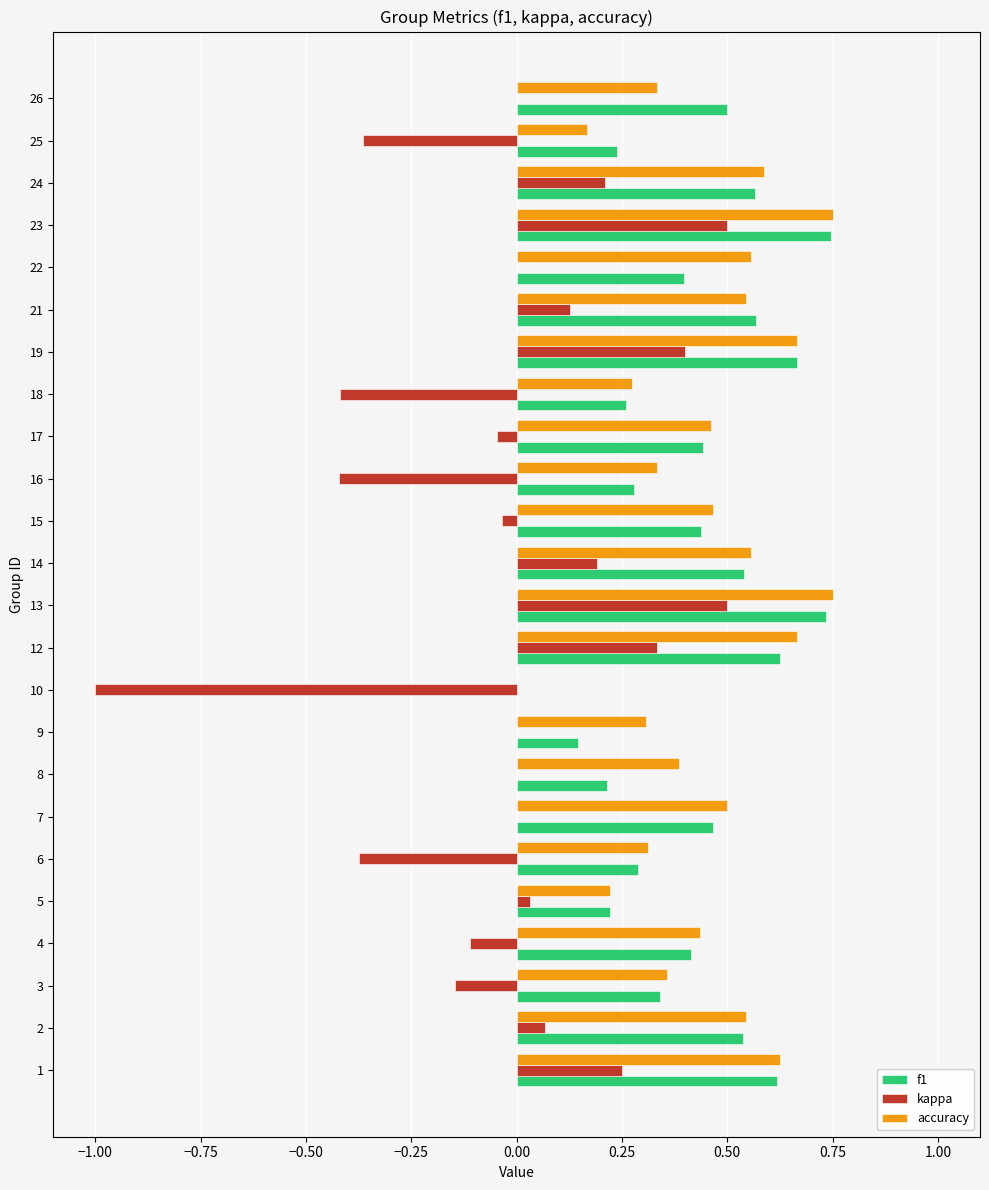

What is the sum of all kappa values?

-0.3